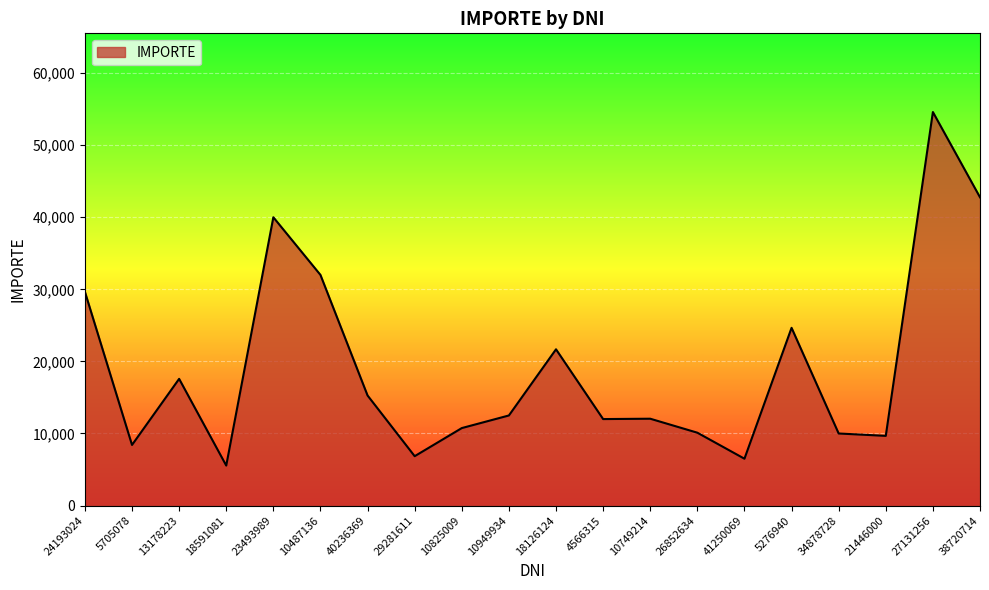

At which label does the data first exceed 12500?

24193024